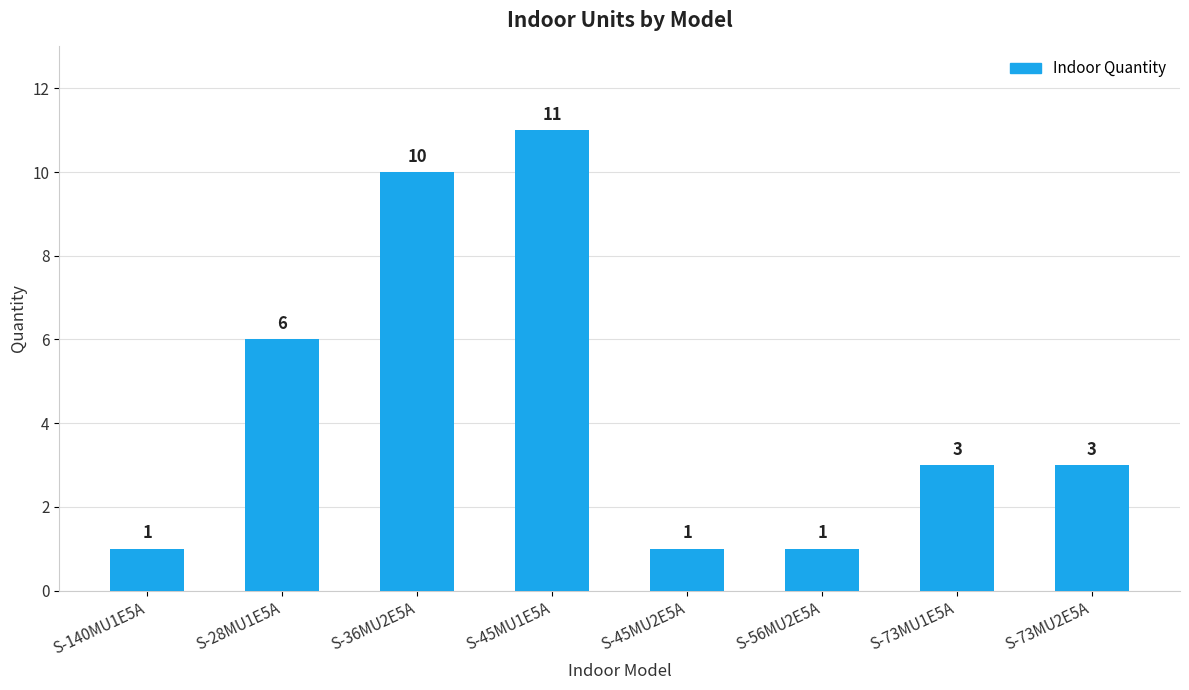

What is the difference between the maximum and minimum values?

10